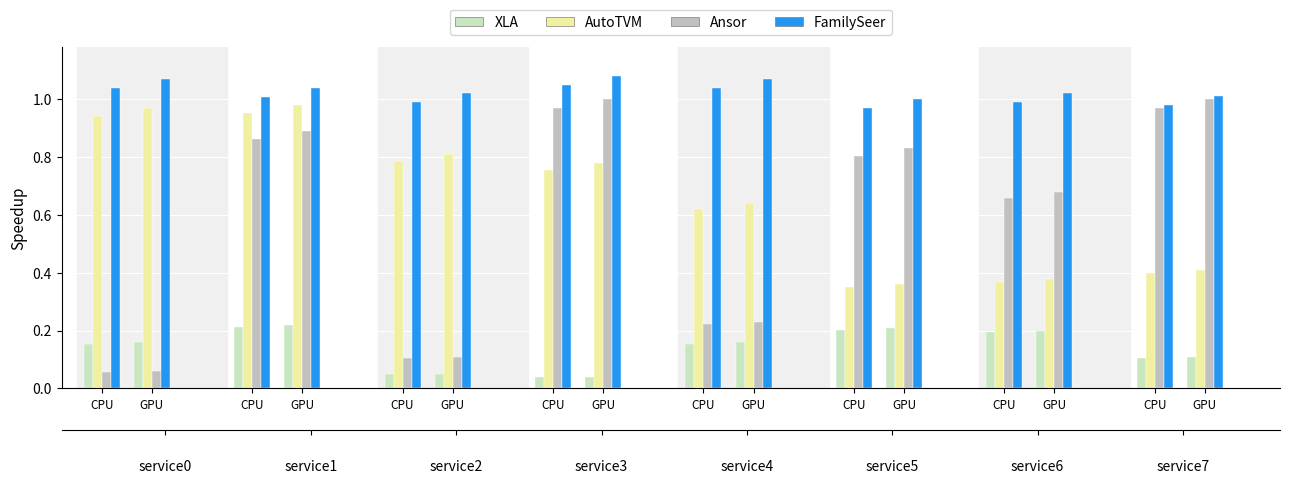

What are all the series names shown in the legend?

XLA, AutoTVM, Ansor, FamilySeer